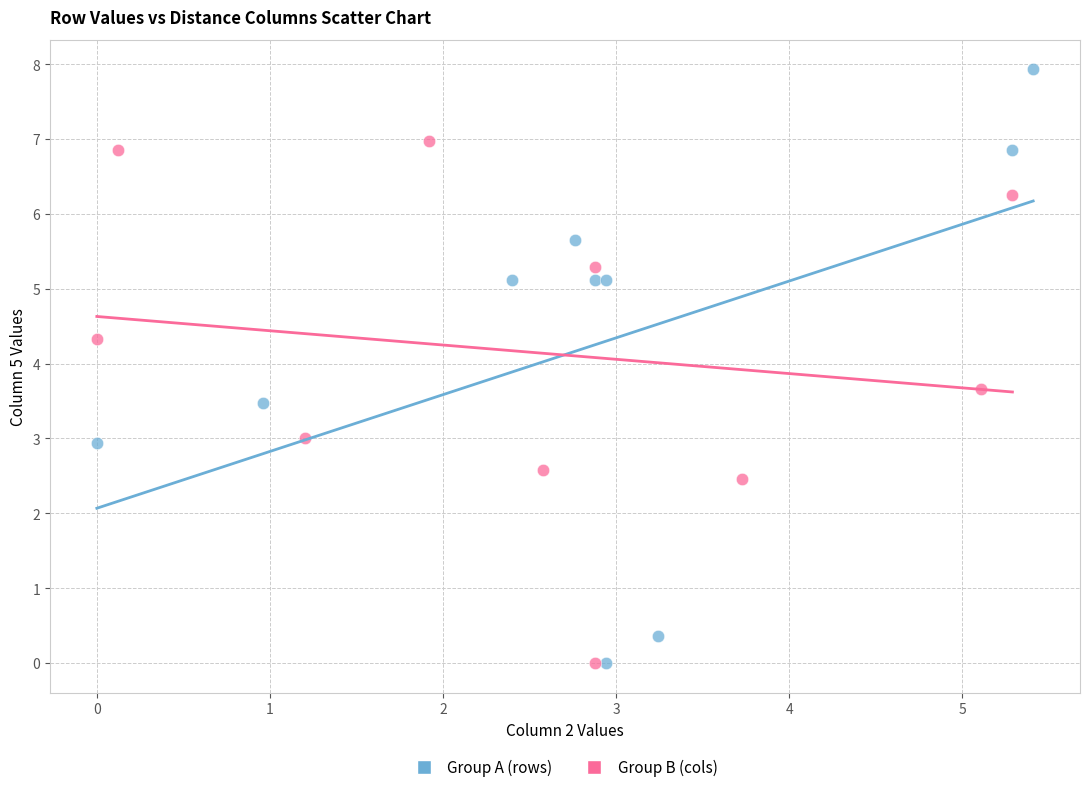

What are all the series names shown in the legend?

Group A (rows), Group B (cols)